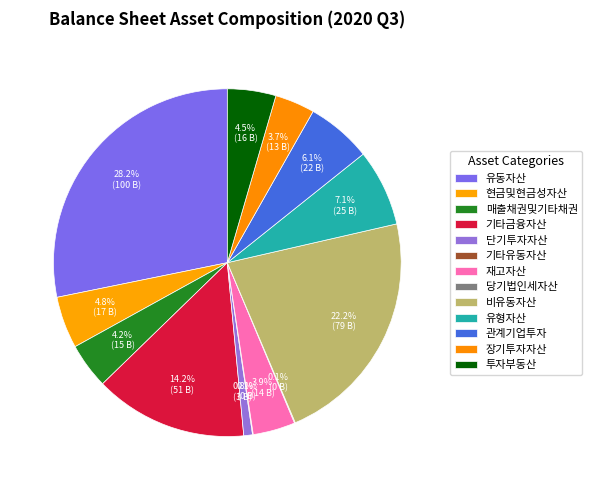

Does 유형자산 account for over 50% of the chart?

No